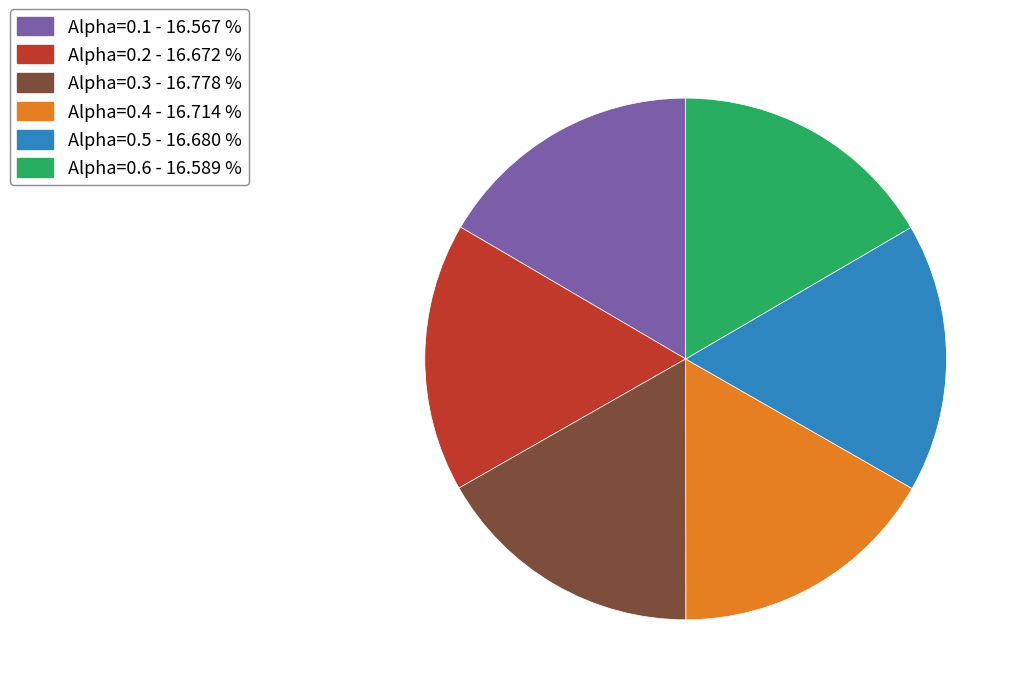

Does any single category account for the majority?

No